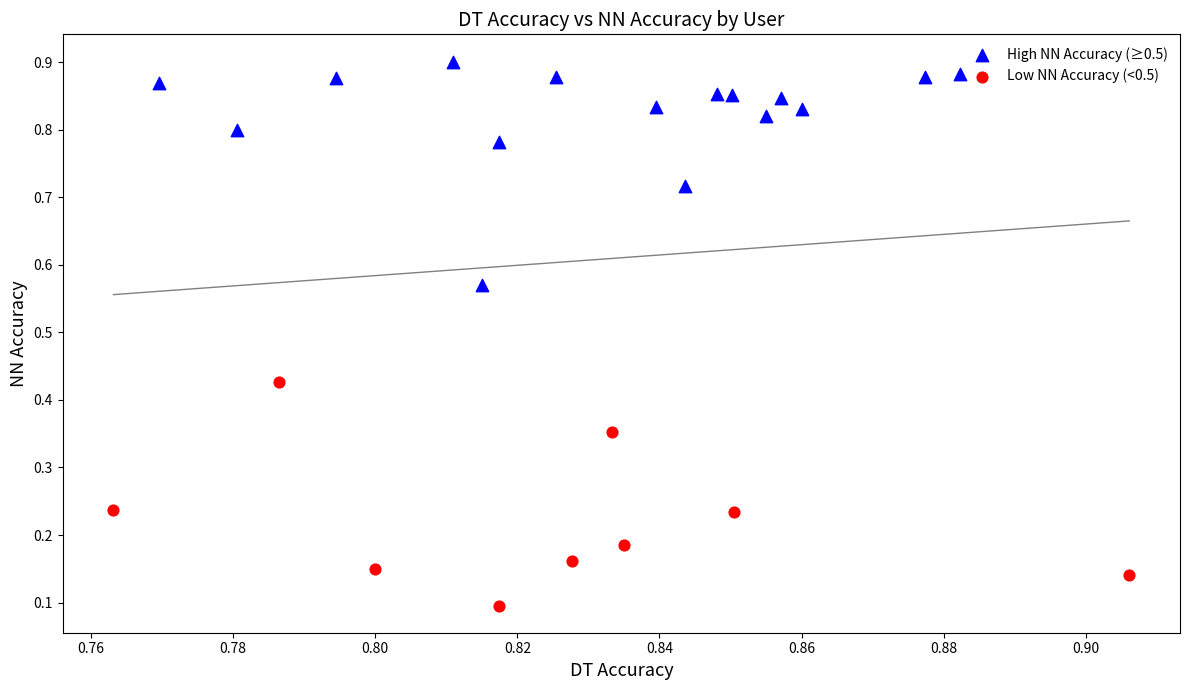

Which series reaches the minimum Y coordinate?

Low NN Accuracy (<0.5)